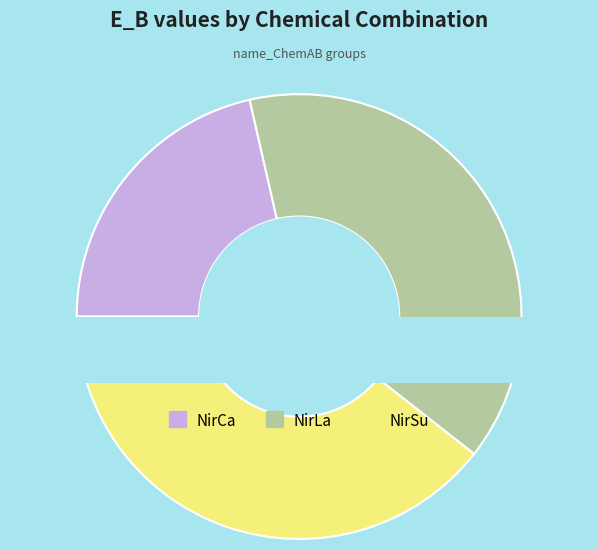

Does any single category account for the majority?

No